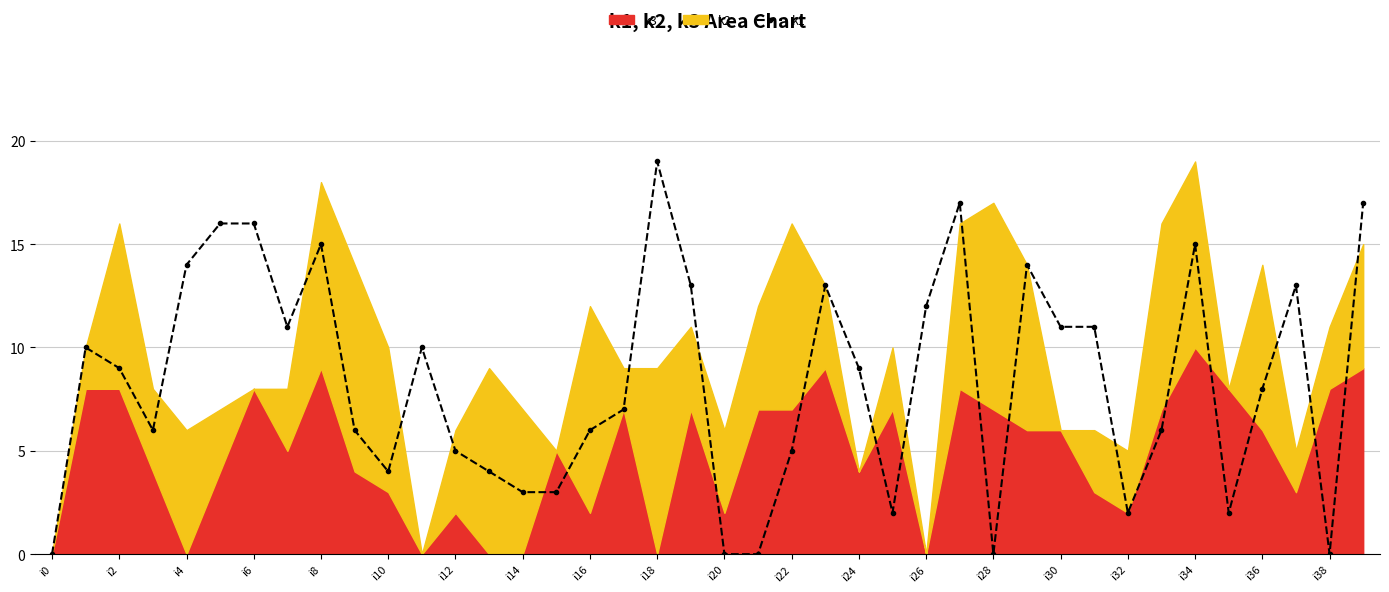

True or false: k1 has a value of 16 at i30.

False